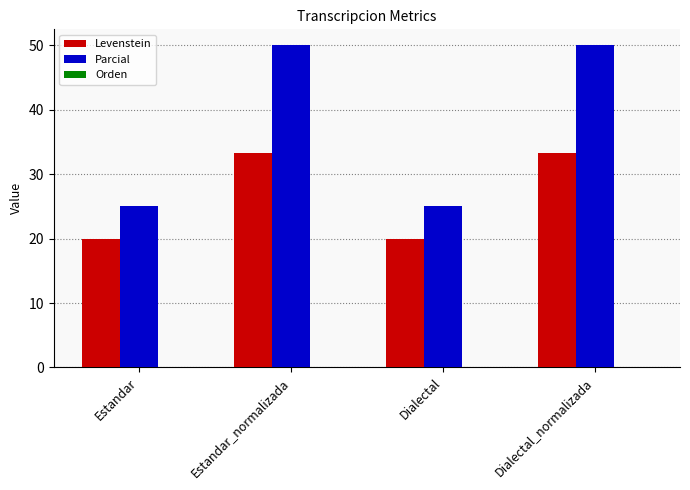

What is the greatest value displayed?

50.0